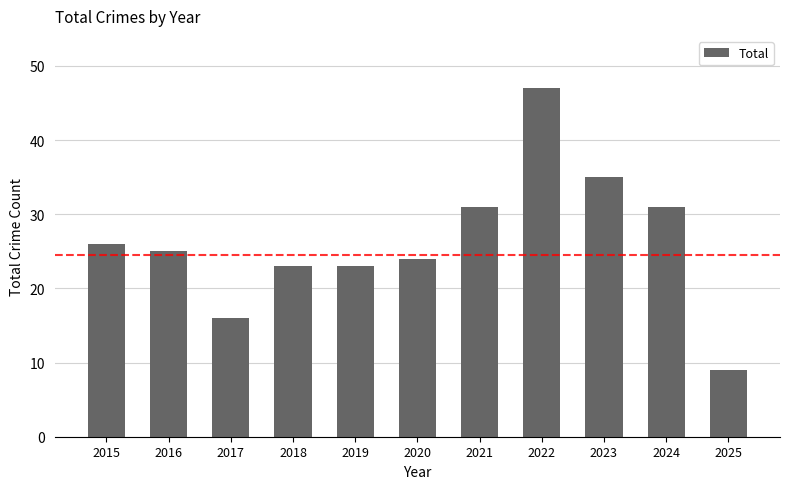

What is the value of the 4th bar from the left?

23